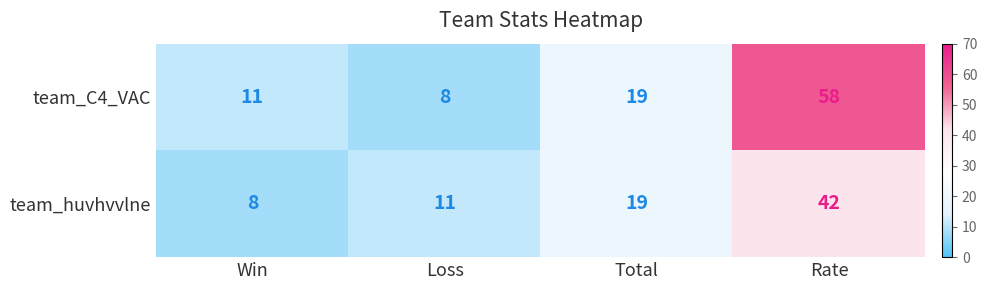

Reading left to right, list all the values displayed in this chart.

team_C4_VAC: 11	8	19	58
team_huvhvvlne: 8	11	19	42